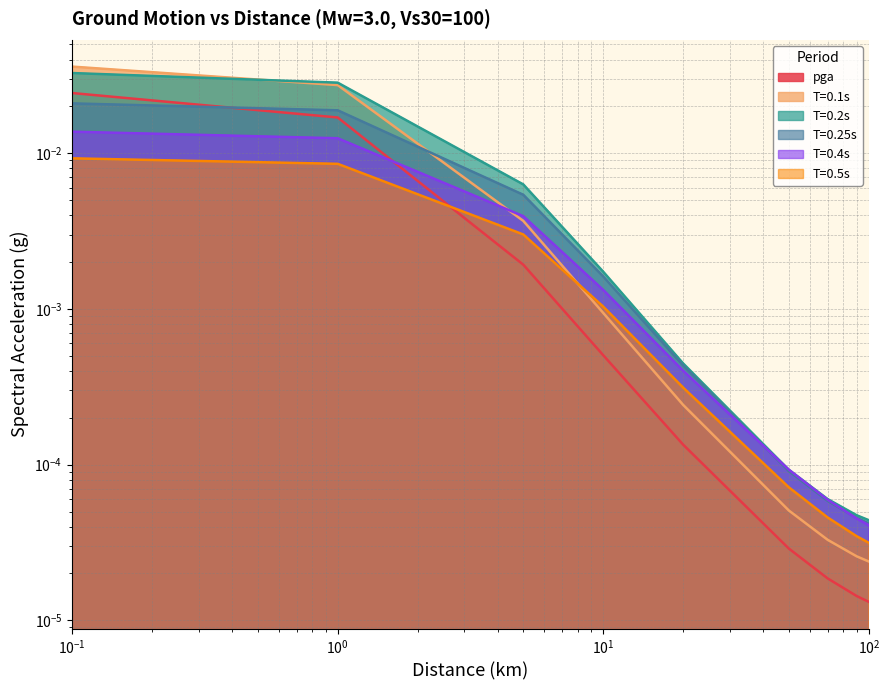

What are all the series names shown in the legend?

pga, T=0.1s, T=0.2s, T=0.25s, T=0.4s, T=0.5s